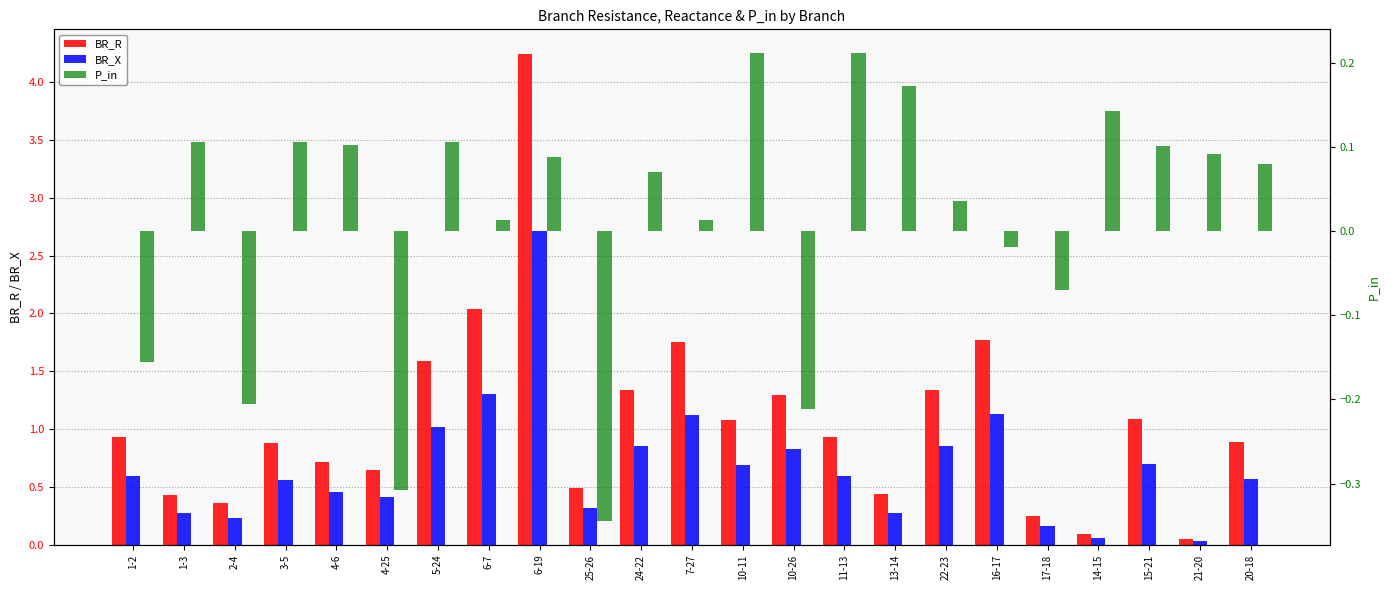

The value of BR_X at 11-13 is 0.2. True or false?

False